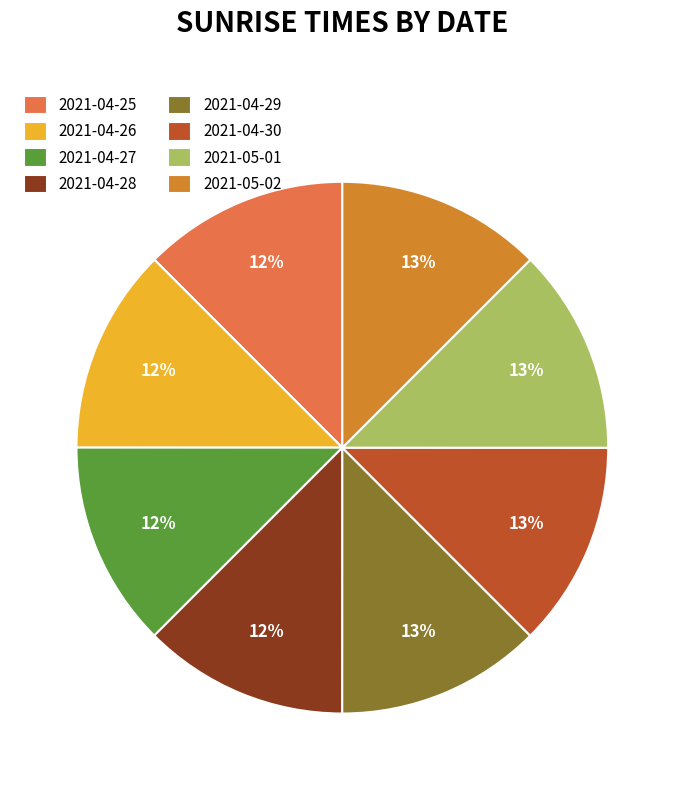

The 2021-05-01 slice represents 19% of the pie. True or false?

False